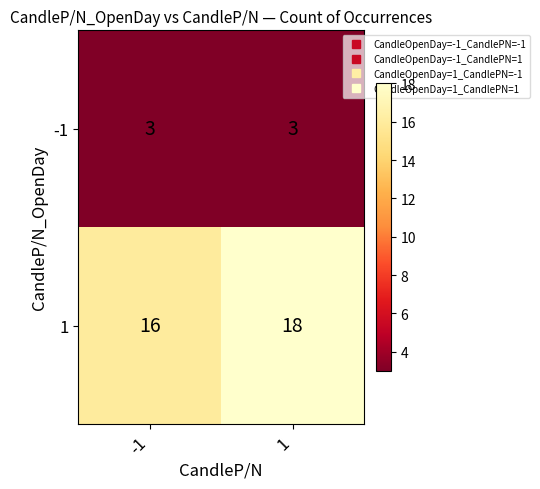

Is it true that 1 equals 11 at 1?

False